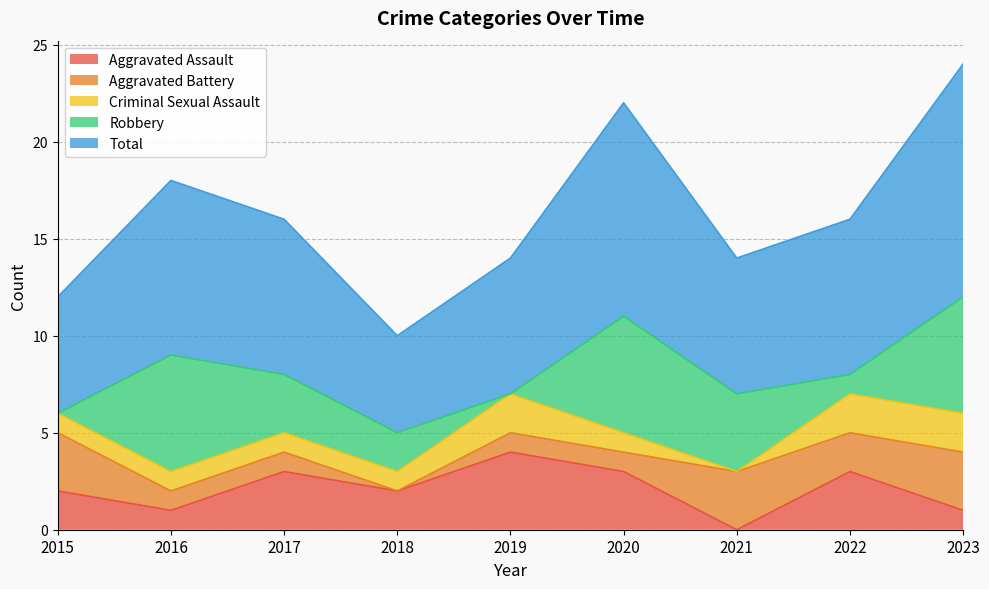

Reading right to left, list all the values displayed in this chart.

Aggravated Assault: 1	3	0	3	4	2	3	1	2
Aggravated Battery: 3	2	3	1	1	0	1	1	3
Criminal Sexual Assault: 2	2	0	1	2	1	1	1	1
Robbery: 6	1	4	6	0	2	3	6	0
Total: 12	8	7	11	7	5	8	9	6